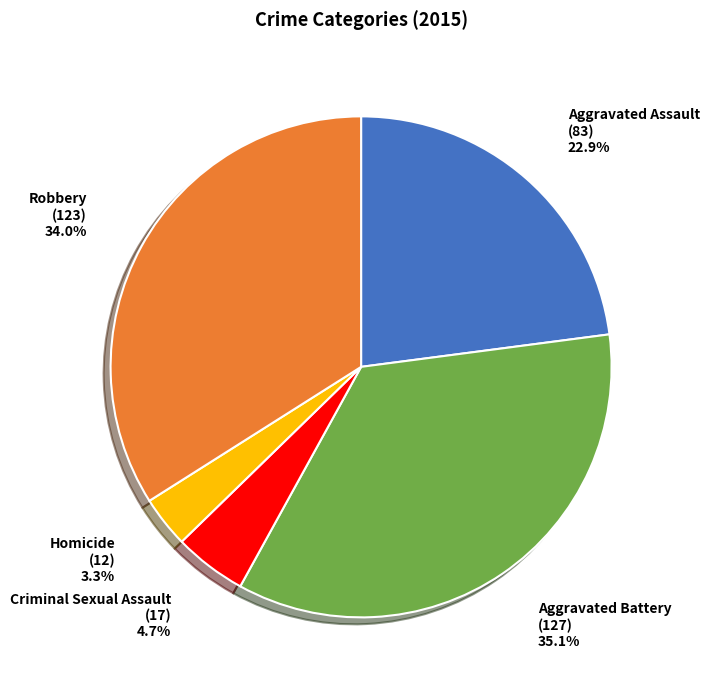

To the nearest percent, what is the average slice percentage?

20%